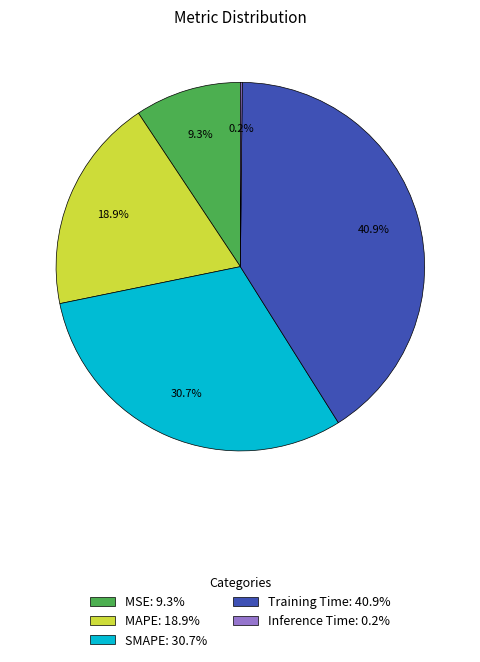

To the nearest percent, what percentage of the pie is MSE?

9%